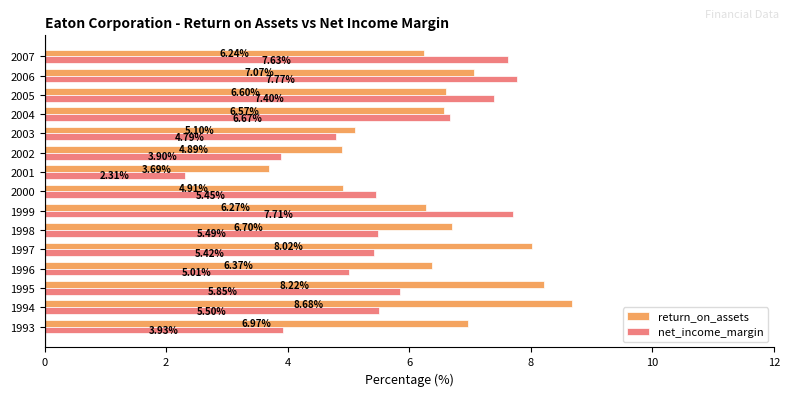

What is the difference between the second highest and second lowest values in the net_income_margin series?

3.8